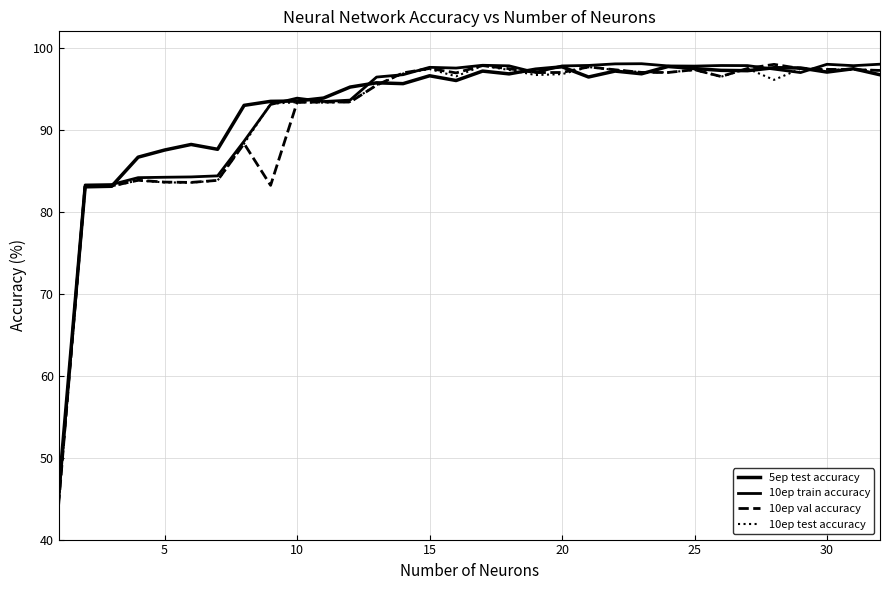

What is the sum of all 10ep test accuracy values?

2947.2